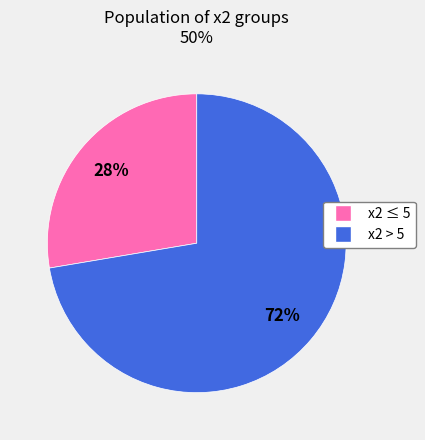

Does any single category account for the majority?

Yes